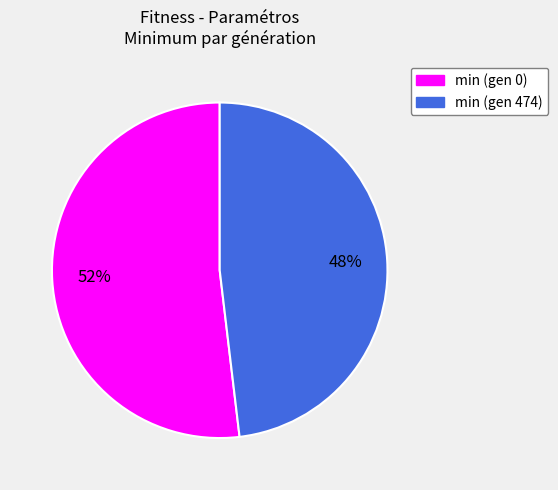

To the nearest percent, what percentage of the pie is min (gen 474)?

48%